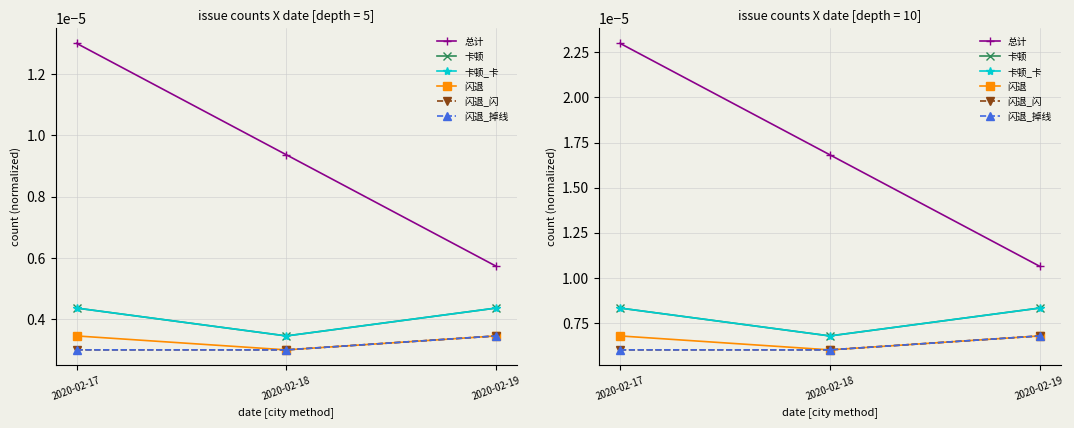

At which label is 闪退 closest to 0?

2020-02-18